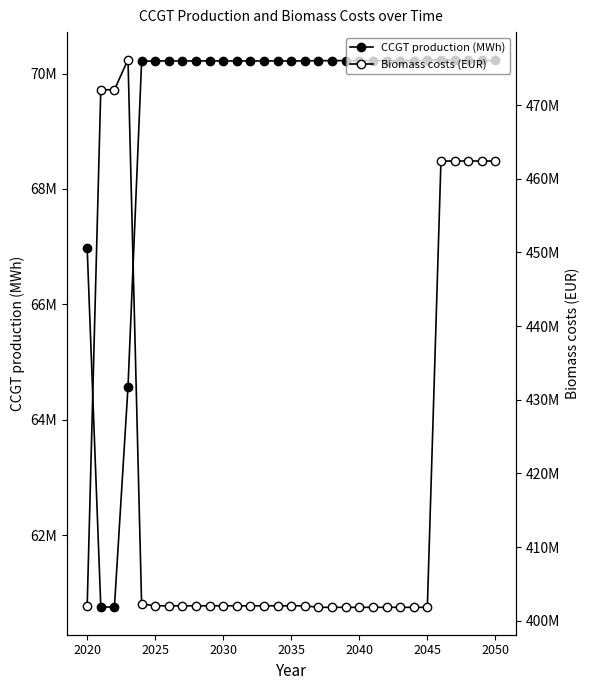

Does the chart display data point markers on the line(s)?

Yes